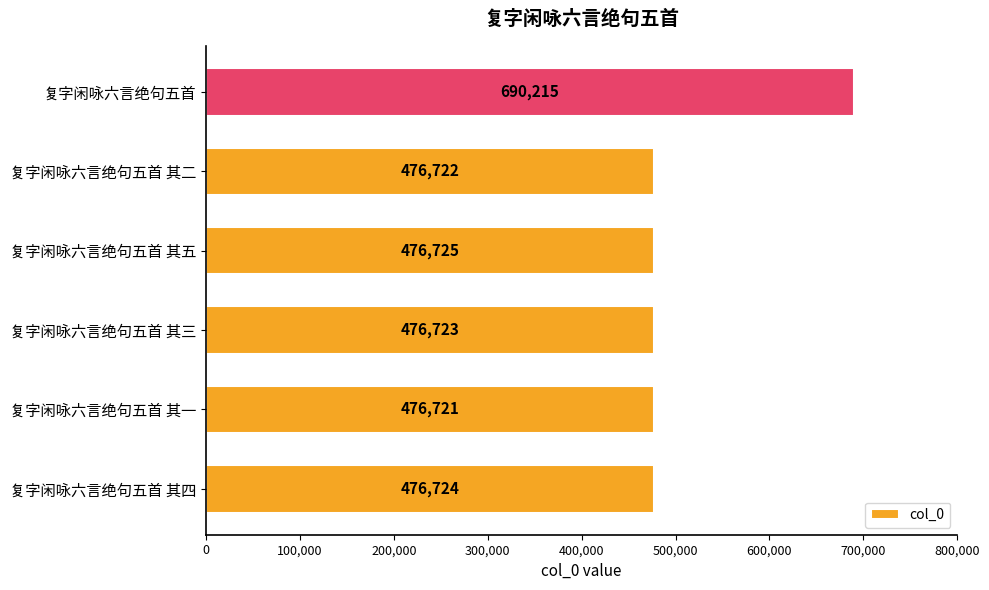

Reading bottom to top, what are all the values shown in this chart?

476724	476721	476723	476725	476722	690215